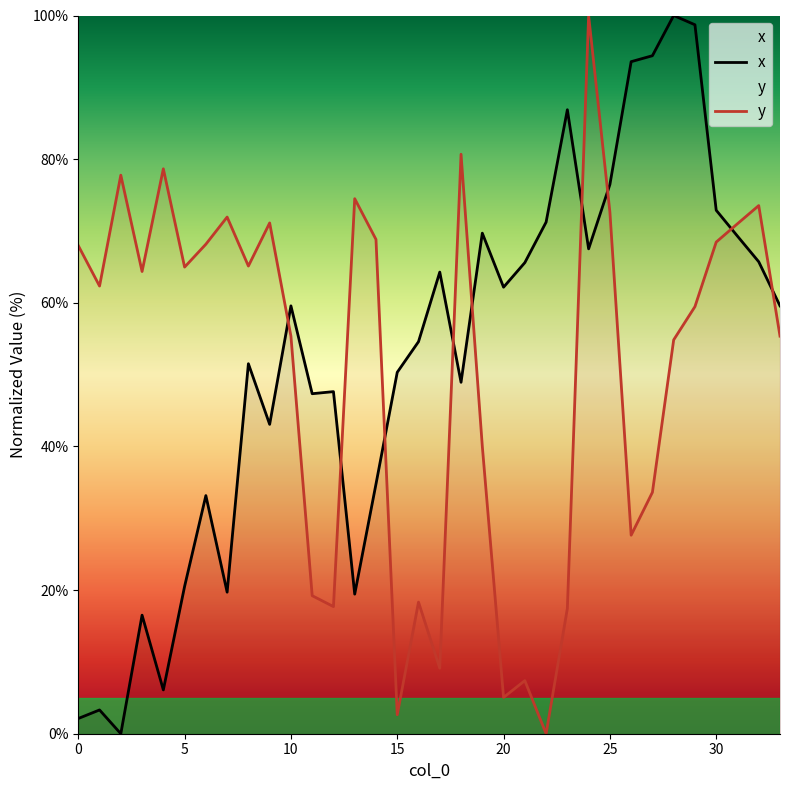

Reading left to right, transcribe all the data shown in this chart.

x: 2.1	3.3	0.0	16.5	6.1	20.5	33.2	19.7	51.5	43.1	59.6	47.3	47.6	19.4	34.8	50.3	54.6	64.3	48.9	69.7	62.2	65.6	71.2	86.9	67.5	76.5	93.6	94.4	100.0	98.7	72.9	69.3	65.7	59.6
y: 68.0	62.3	77.8	64.4	78.7	65.0	68.2	71.9	65.1	71.1	55.4	19.2	17.7	74.5	68.8	2.6	18.3	9.1	80.7	40.0	5.1	7.4	0.0	17.4	100.0	72.6	27.6	33.6	54.8	59.5	68.5	71.0	73.5	55.4